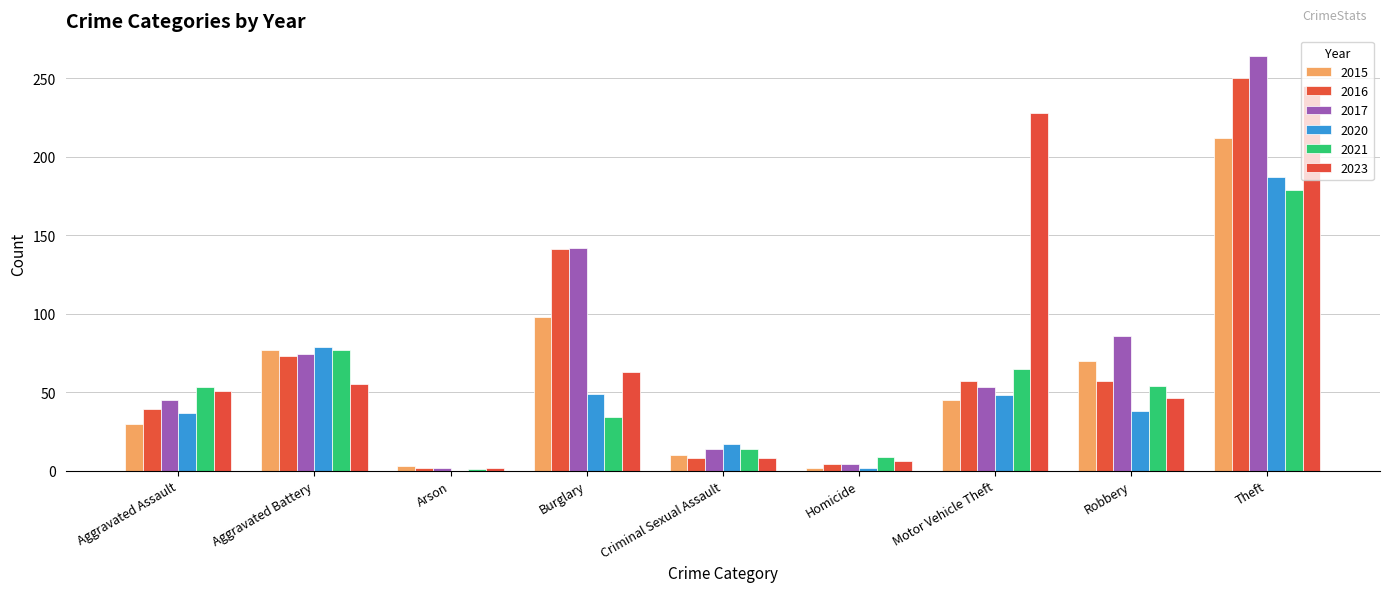

Are the bars horizontal?

No